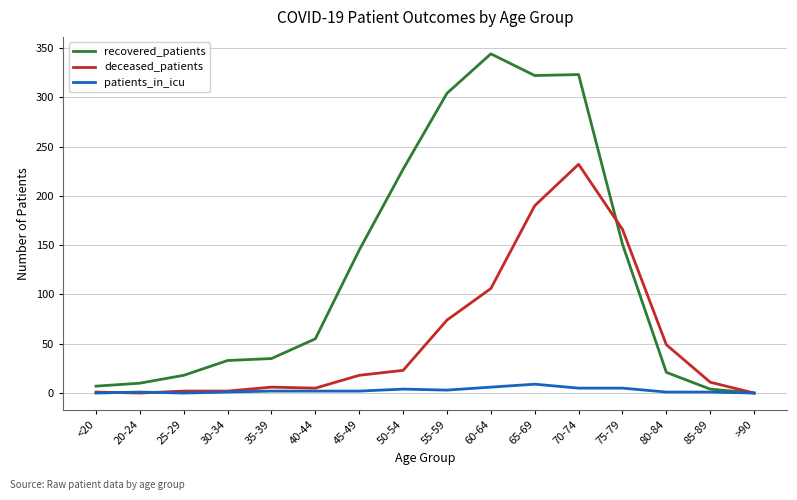

At 45-49, list the series in order from largest to smallest.

recovered_patients, deceased_patients, patients_in_icu